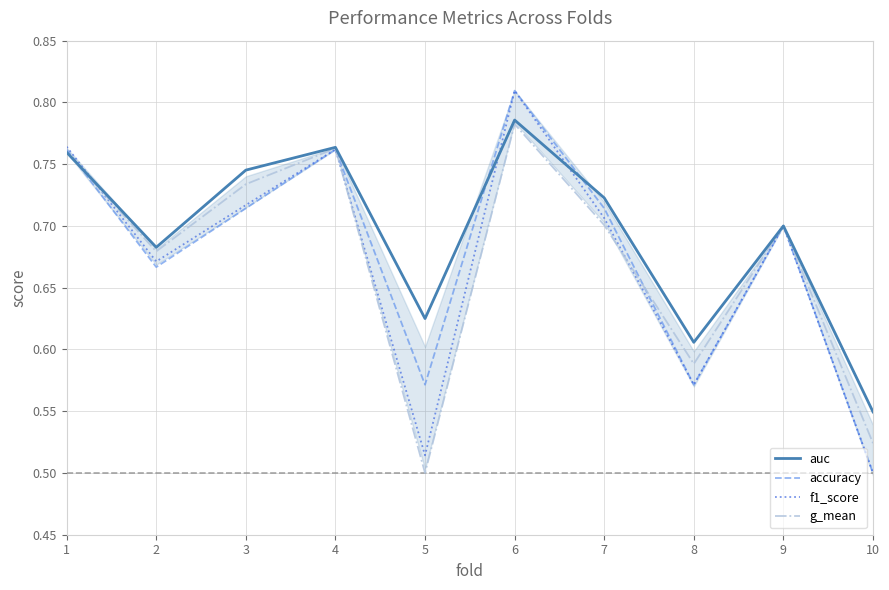

Which category has the lowest value across all series?

10